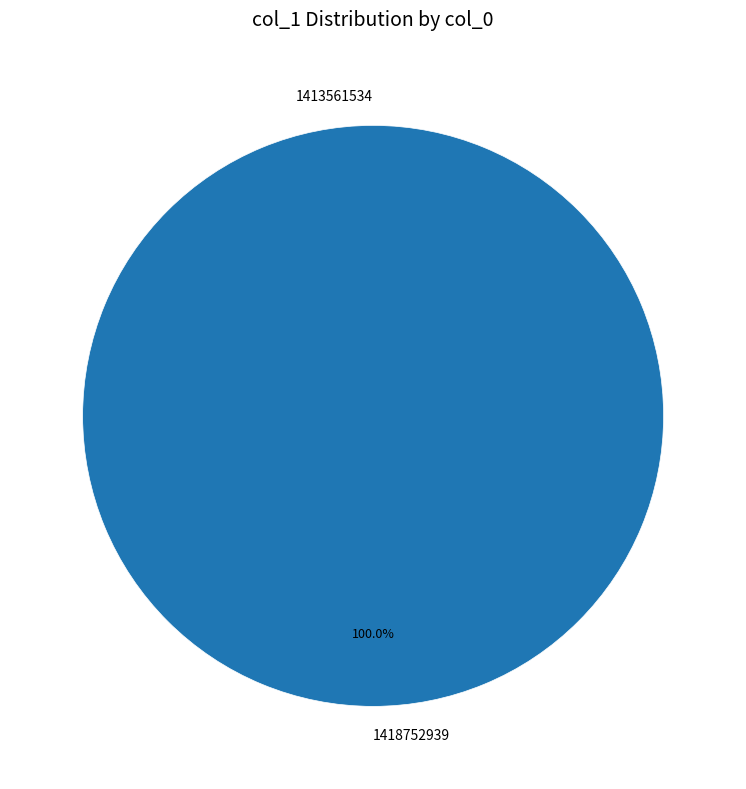

Count the number of slices in the pie.

2